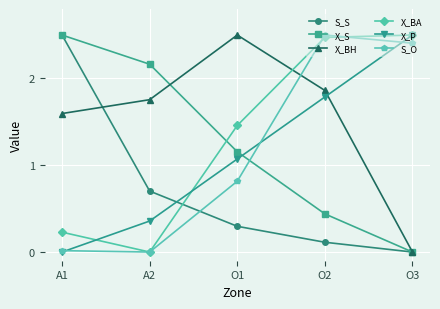

Between O2 and O3, which series saw the biggest shift?

X_BH